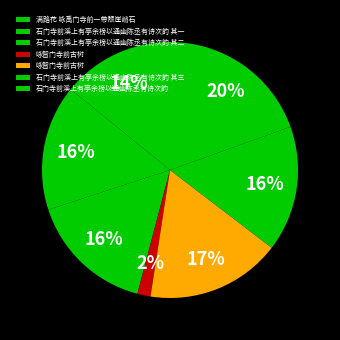

Count the number of slices in the pie.

7